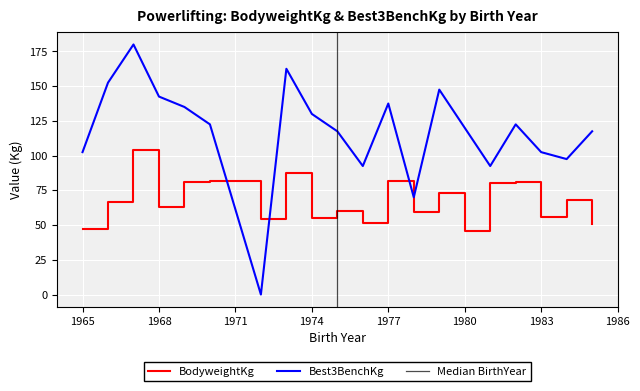

Where is Best3BenchKg nearest to the value 90?

1976